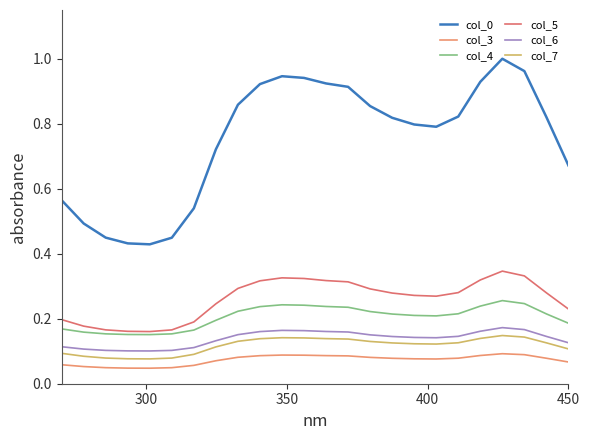

True or false: col_0 and col_5 cross at least once.

False